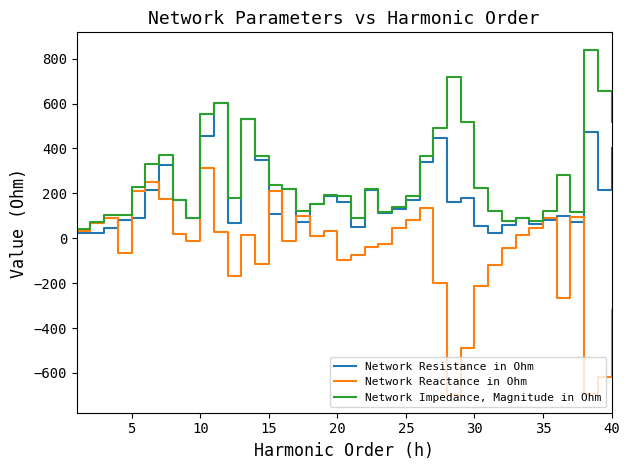

List the series in order of their overall mean, lowest first.

Network Reactance in Ohm, Network Resistance in Ohm, Network Impedance, Magnitude in Ohm